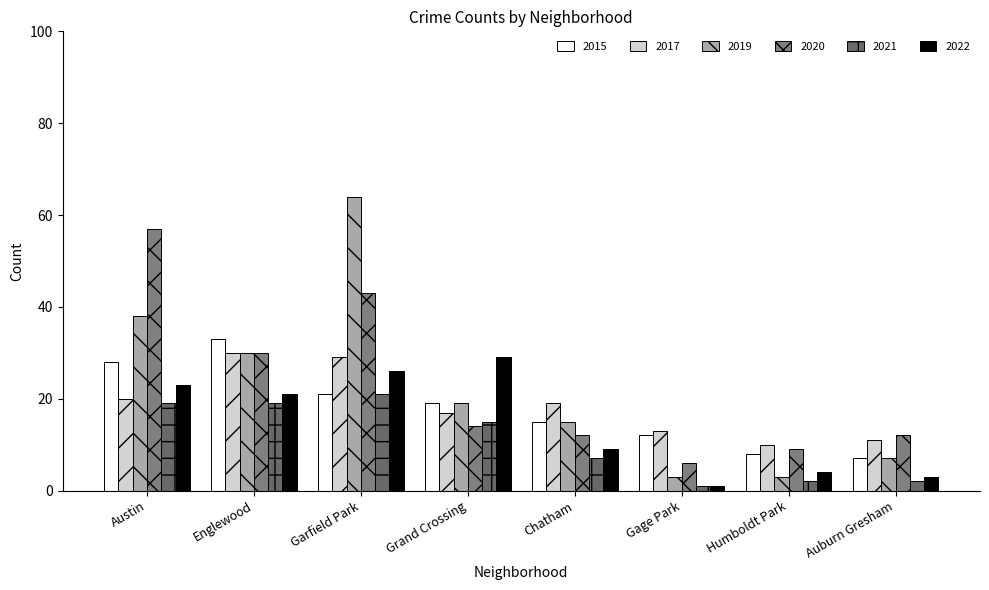

Which series has the largest total across all categories?

2020